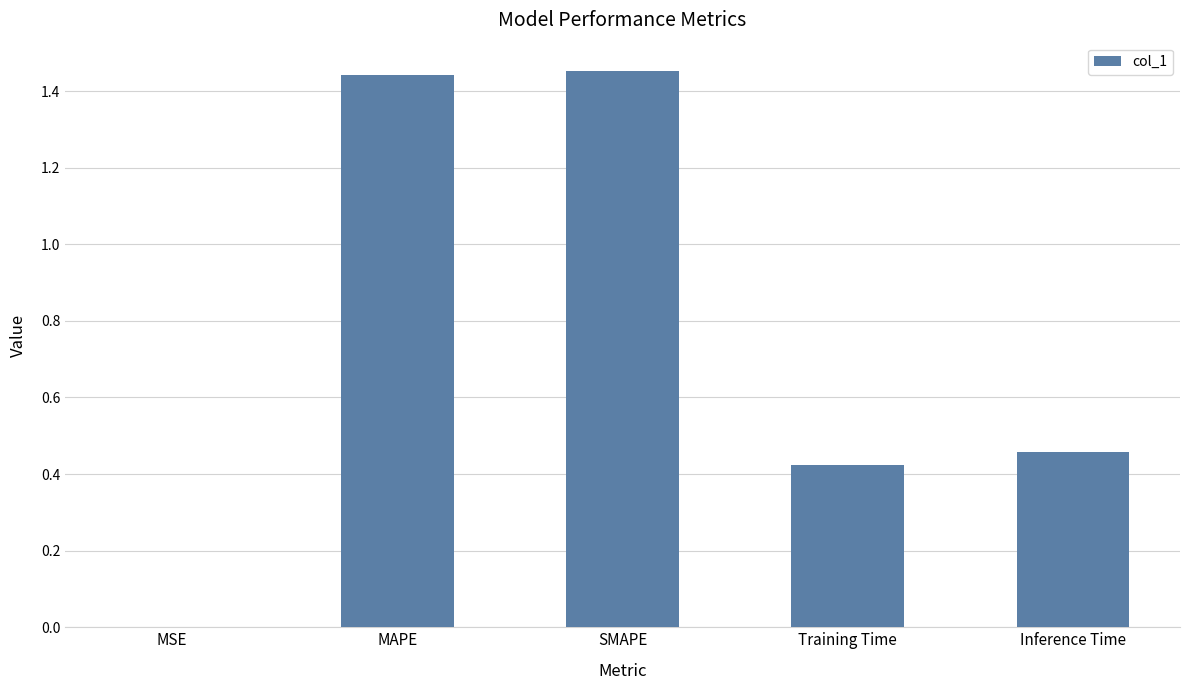

What is the sum of all values?

3.8